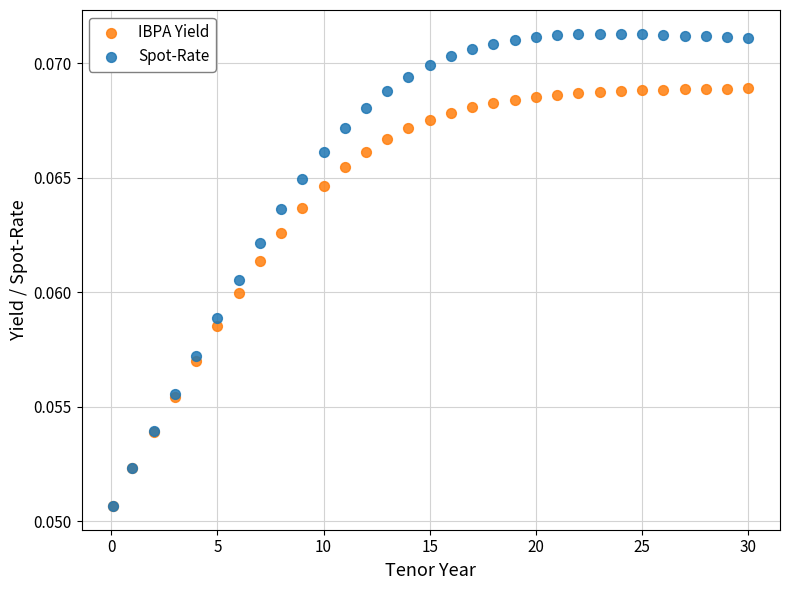

What are all the series names shown in the legend?

IBPA Yield, Spot-Rate